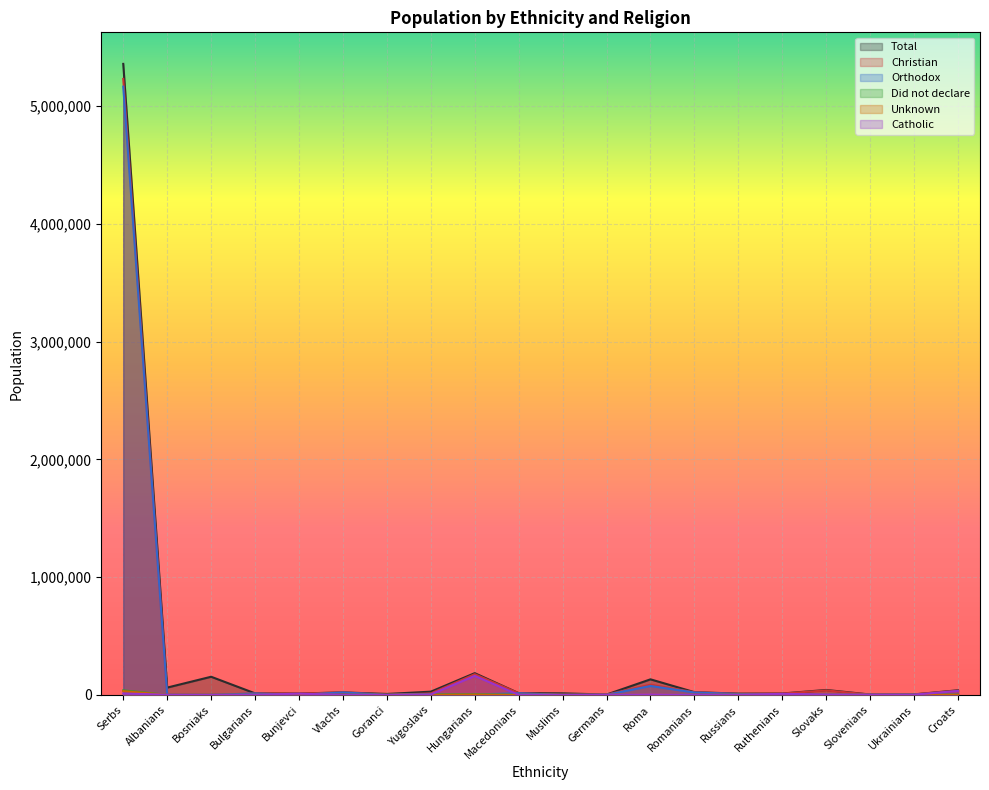

The value of Catholic at Romanians is 1570. True or false?

True